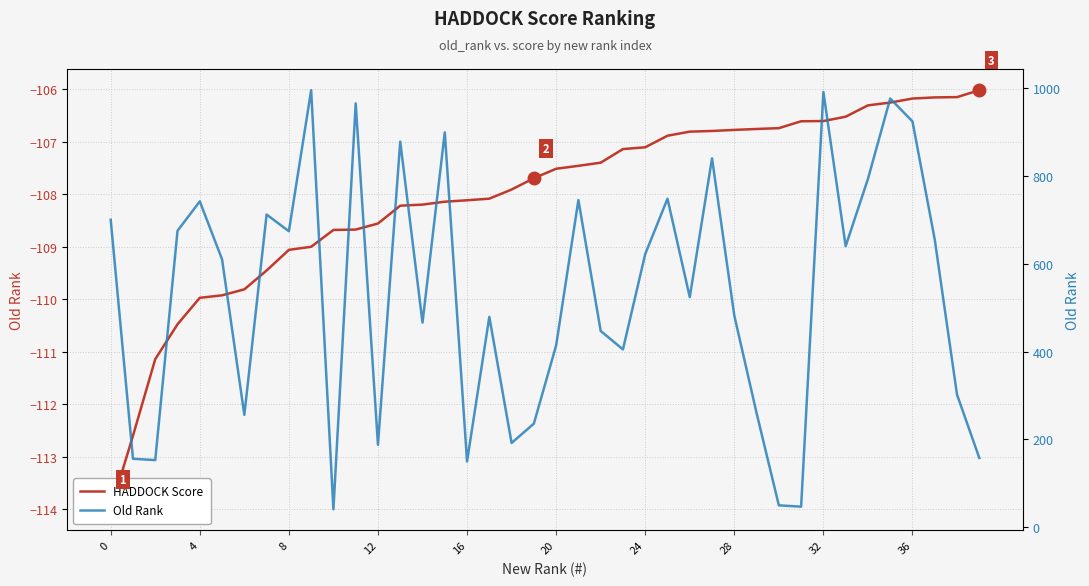

Where is the first local minimum for Old Rank?

8